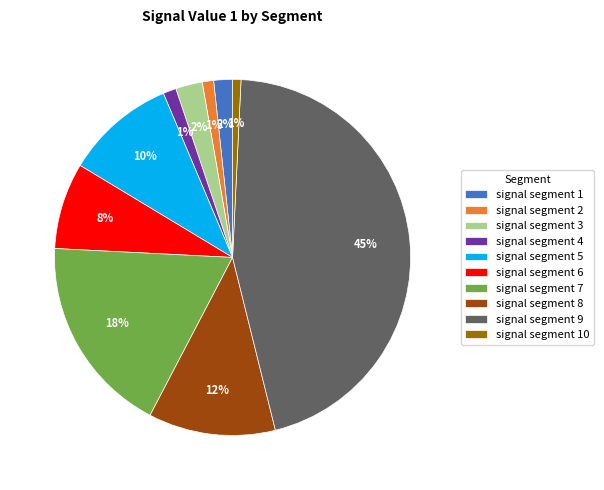

What is the largest slice in the pie chart?

signal segment 9